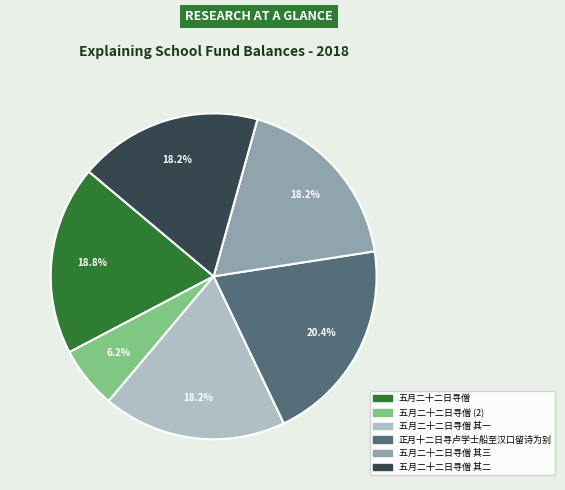

How many slices are in this pie chart?

6